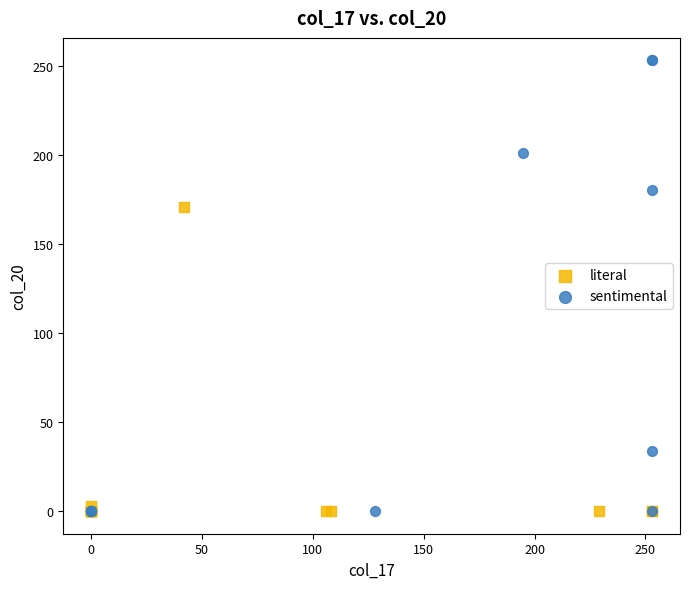

Which series has the widest spread of Y values?

sentimental